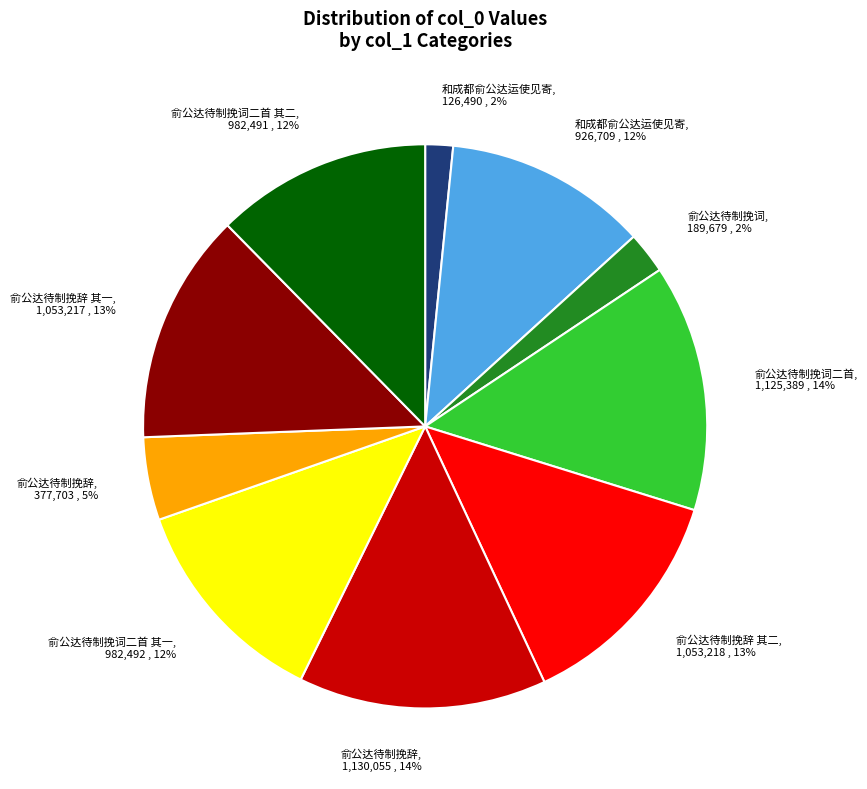

To the nearest percent, what is the average slice percentage?

10%